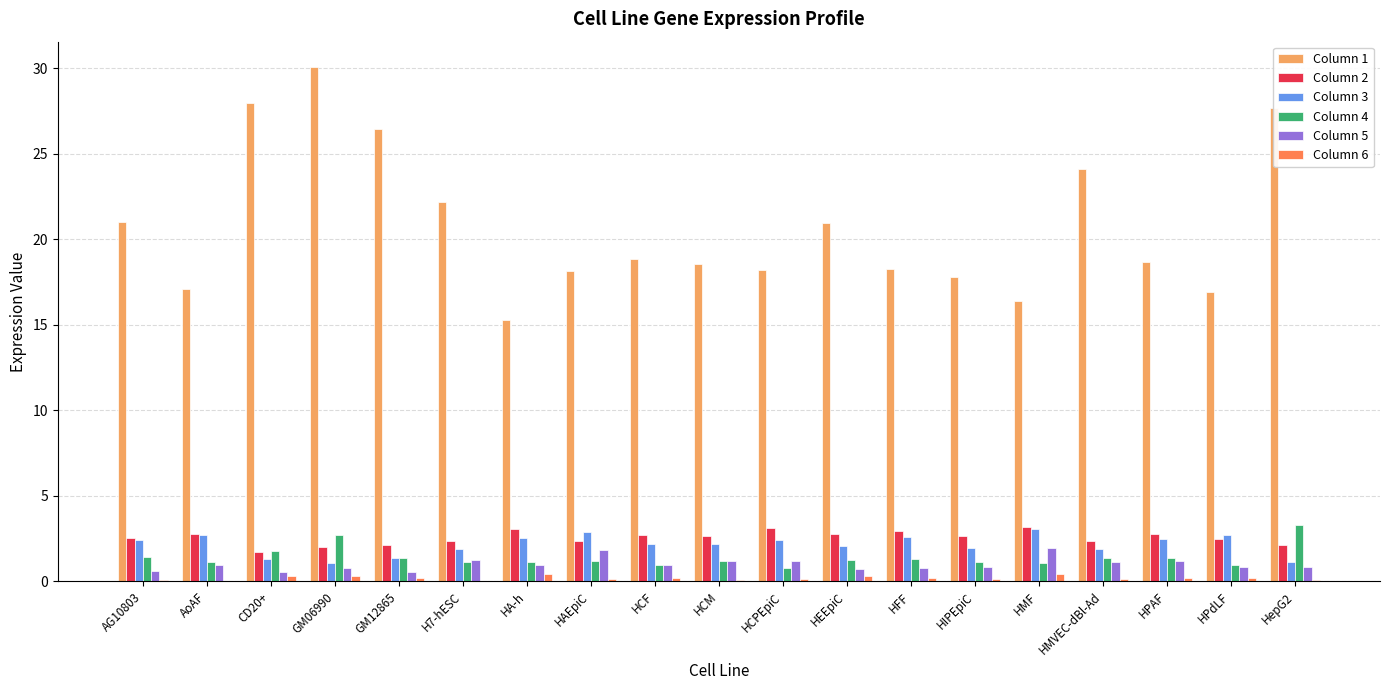

What is the highest value of the Column 4 series?

3.3